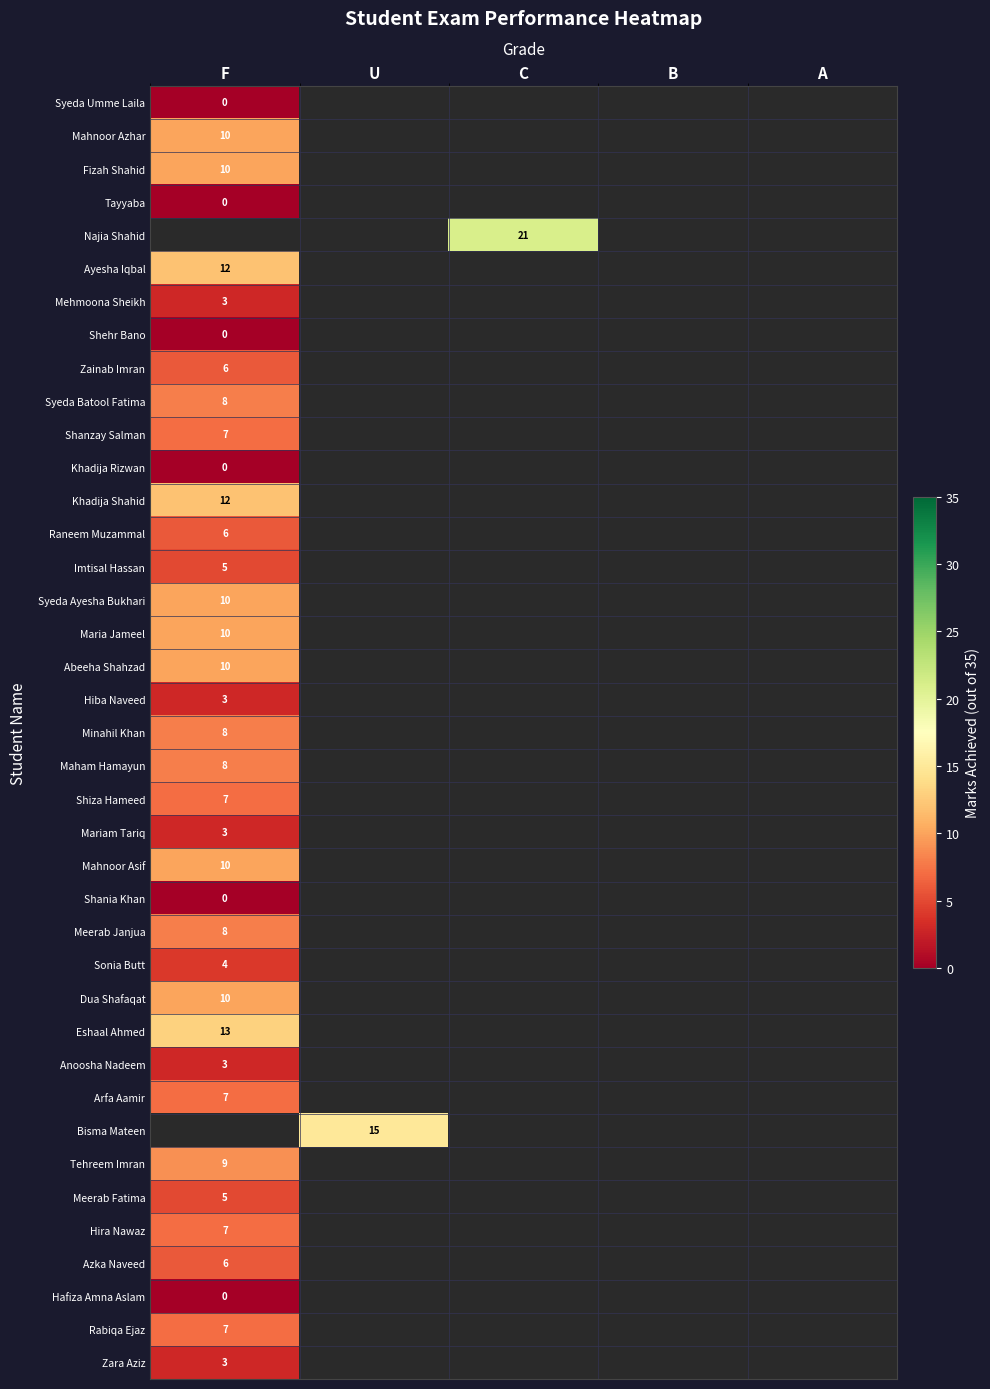

Which category has the highest value across all series?

C